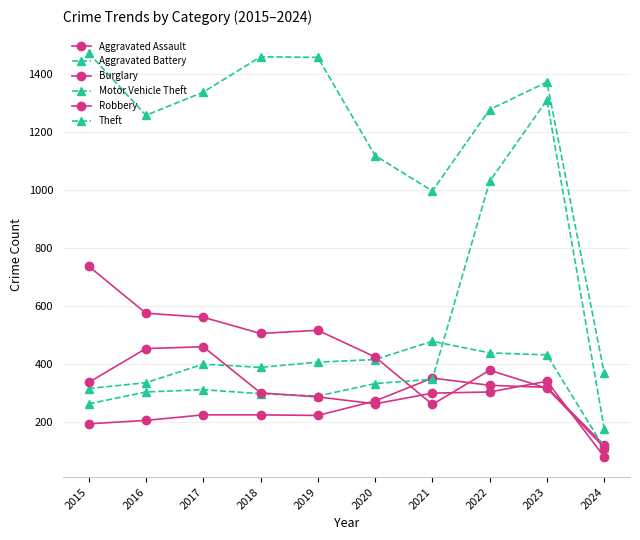

In Theft, how many points are higher than both neighbors (excluding endpoints)?

2